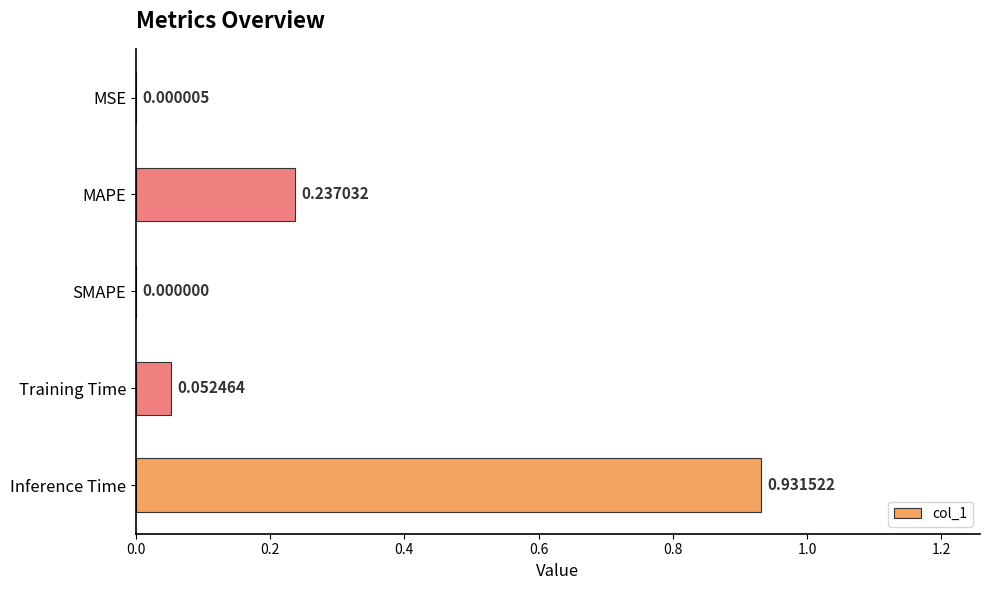

Which label corresponds to the largest value in the chart?

Inference Time